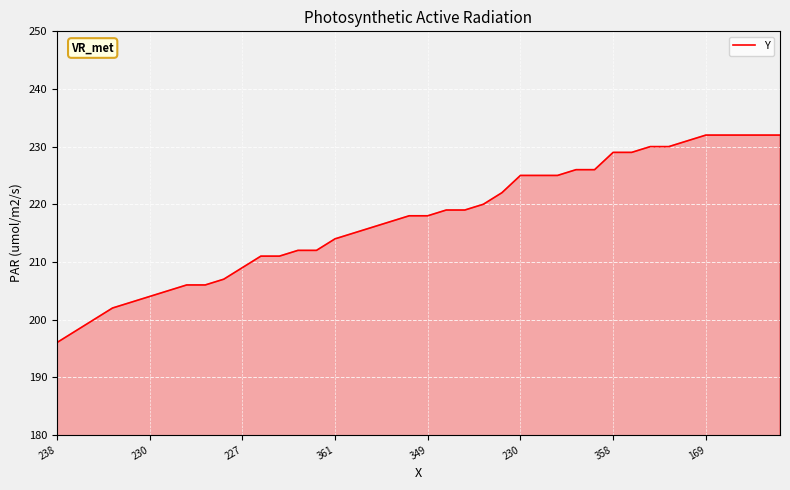

What is the difference between the maximum and minimum values?

36